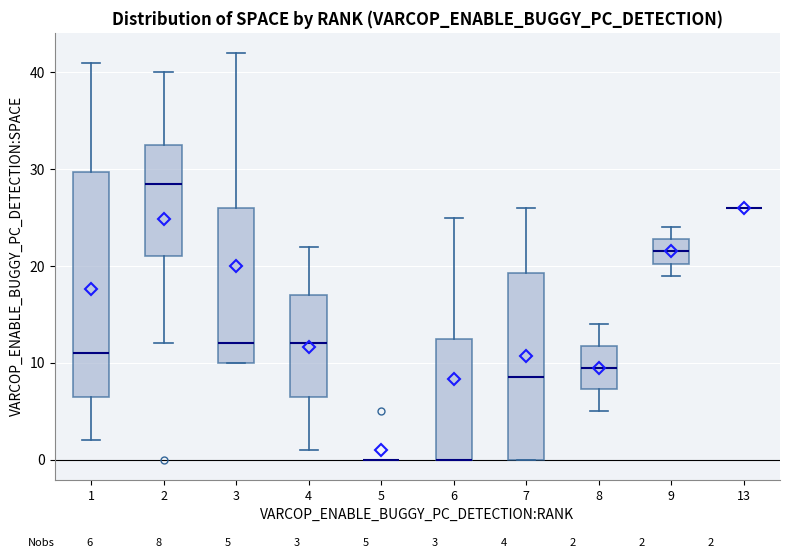

Comparing the boxes themselves (not the whiskers), which one is the tallest?

1